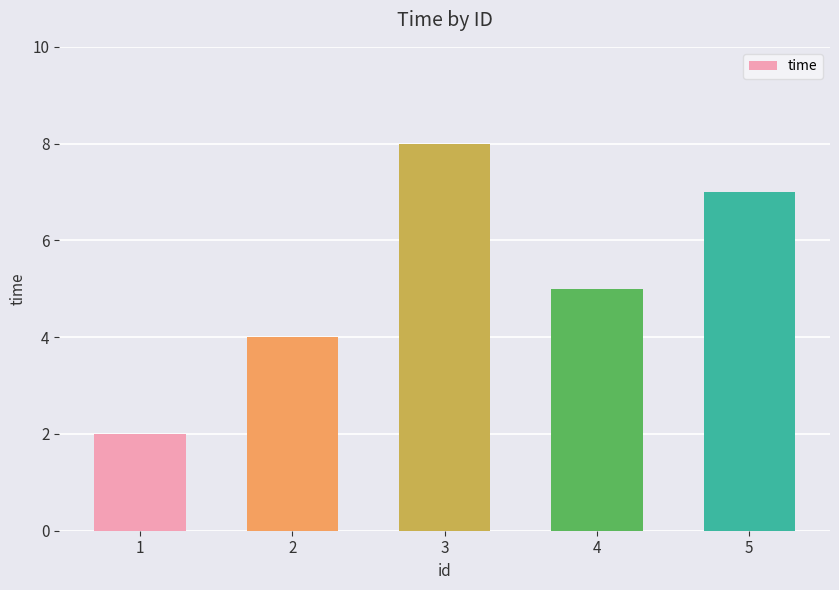

Are the bars horizontal?

No